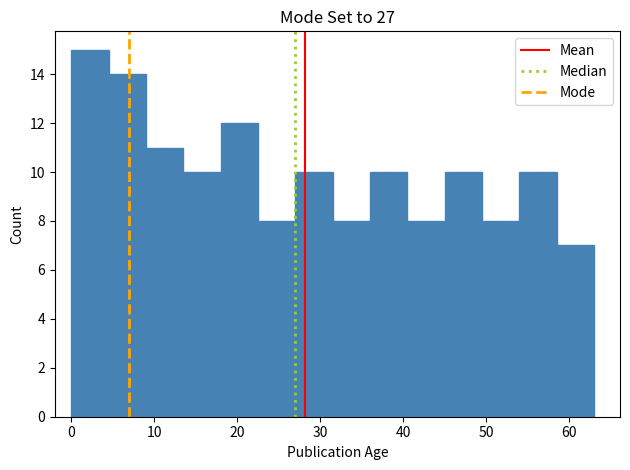

Over which range of the x-axis is the bar tallest?

0.0 to 4.5